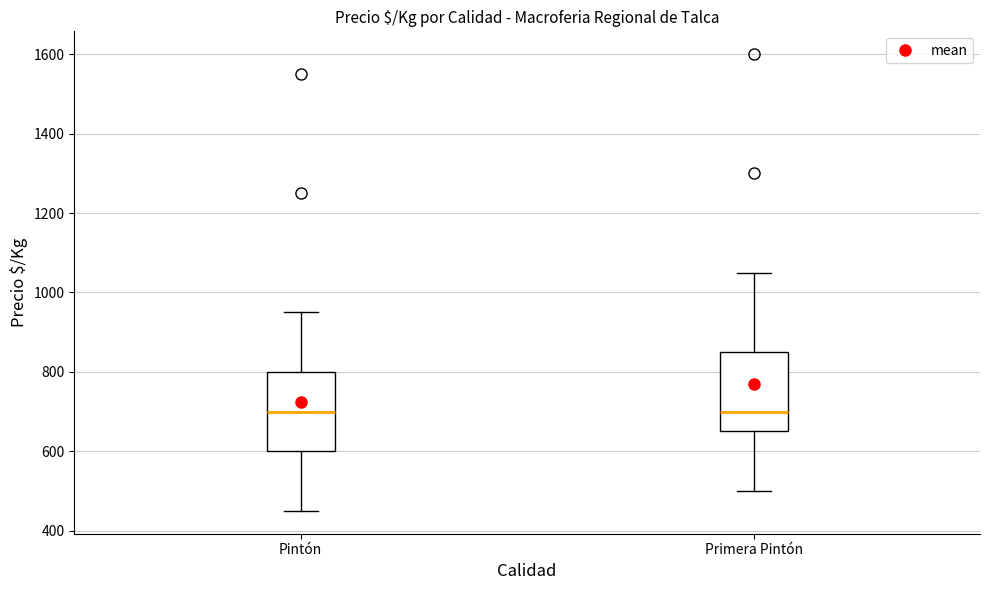

Reading left to right, transcribe this box plot: for each box, give where its median line is, the range the box spans, and where its two whiskers end, as read against the y-axis. The values are not printed on the chart, so give them approximately, as read against the axis.

Pintón: median 700, box 600 to 800, whiskers 460 to 960
Primera Pintón: median 700, box 660 to 860, whiskers 500 to 1060